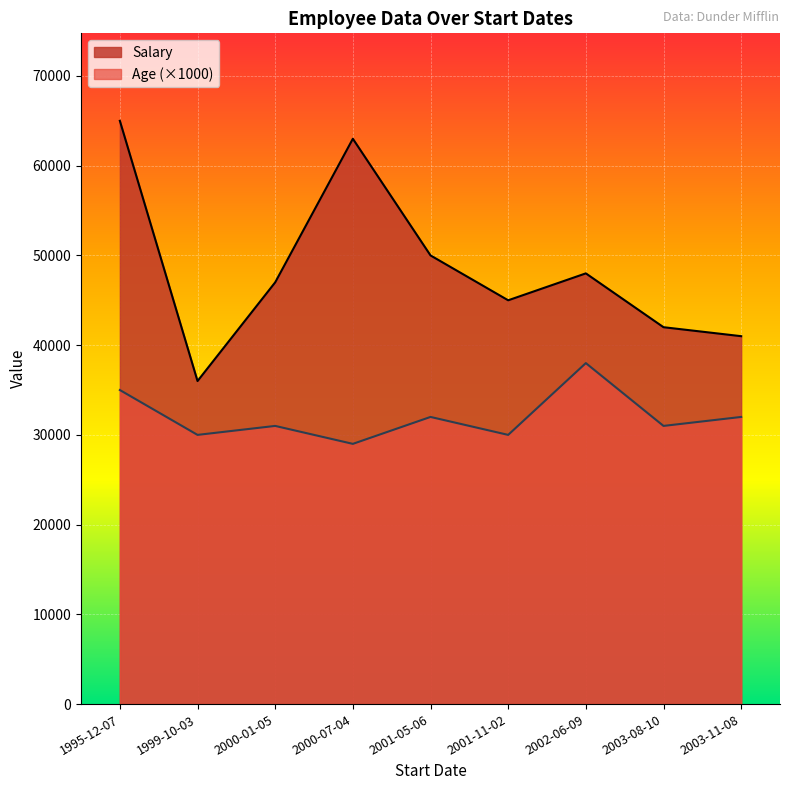

How many lines are shown in the chart?

2